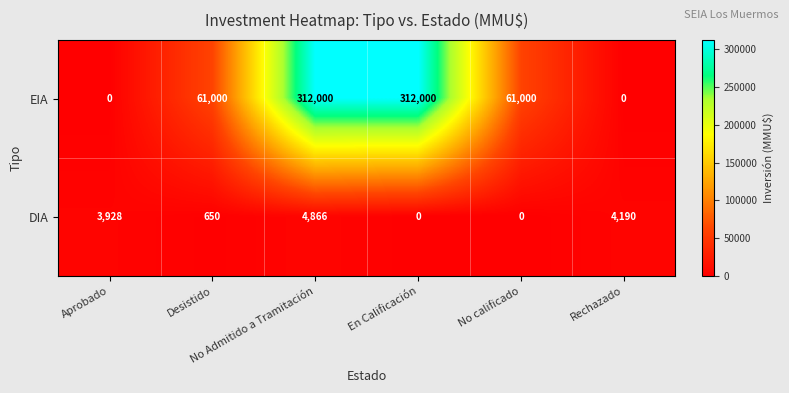

What is the average value of the EIA series?

124333